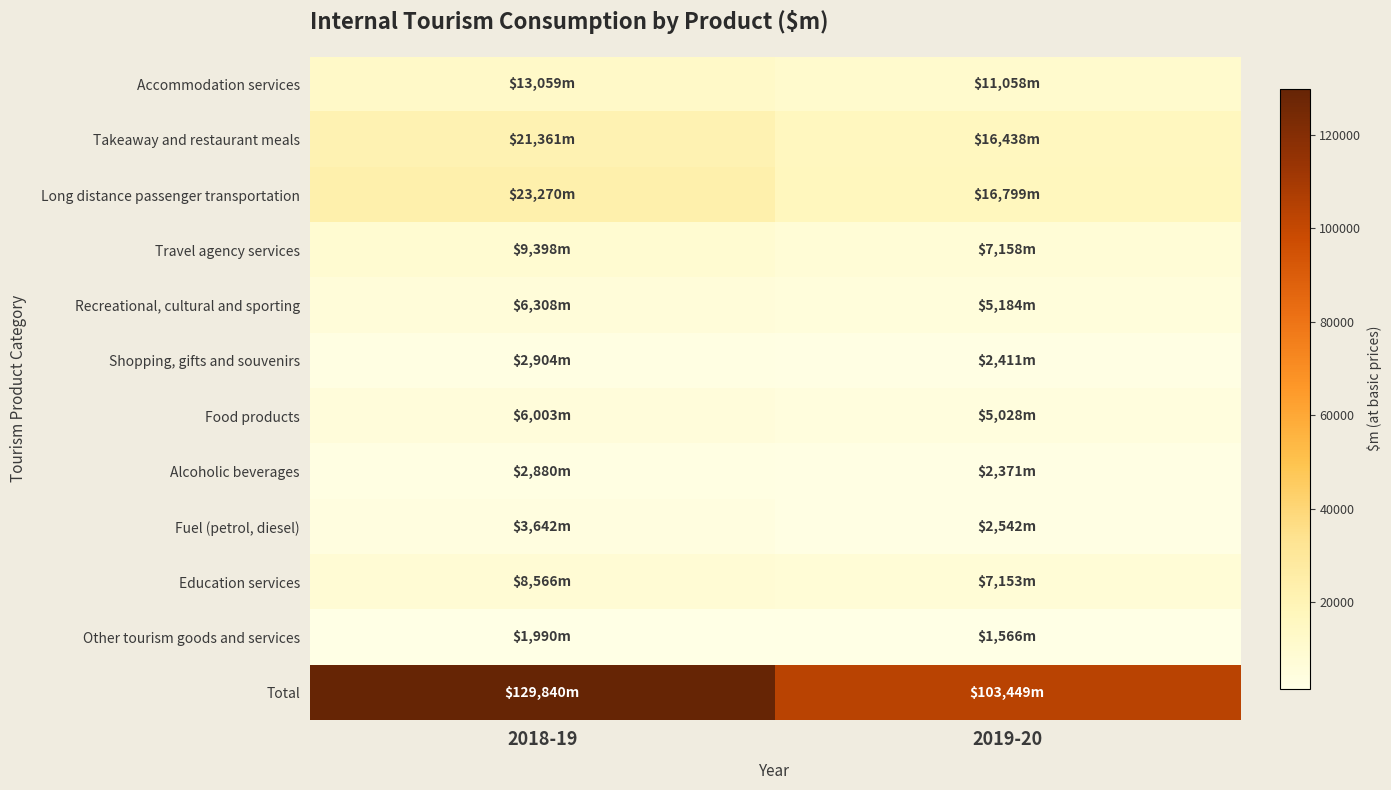

Rank the series by their maximum value, from highest to lowest.

Total, Long distance passenger transportation, Takeaway and restaurant meals, Accommodation services, Travel agency services, Education services, Recreational, cultural and sporting, Food products, Fuel (petrol, diesel), Shopping, gifts and souvenirs, Alcoholic beverages, Other tourism goods and services